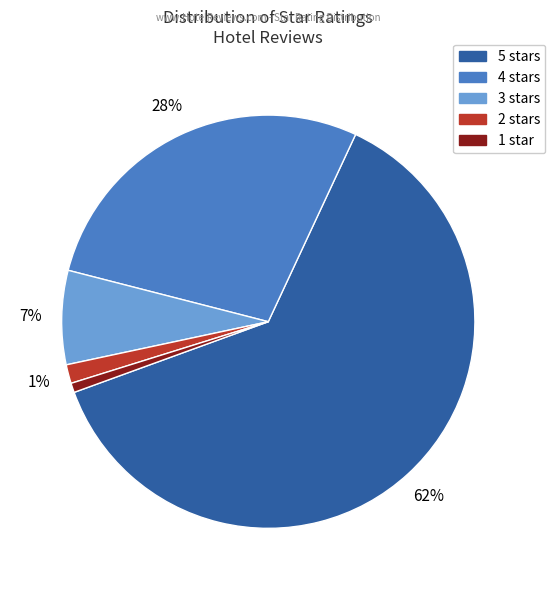

Do 2 stars and 4 stars together represent more than half of the pie?

No